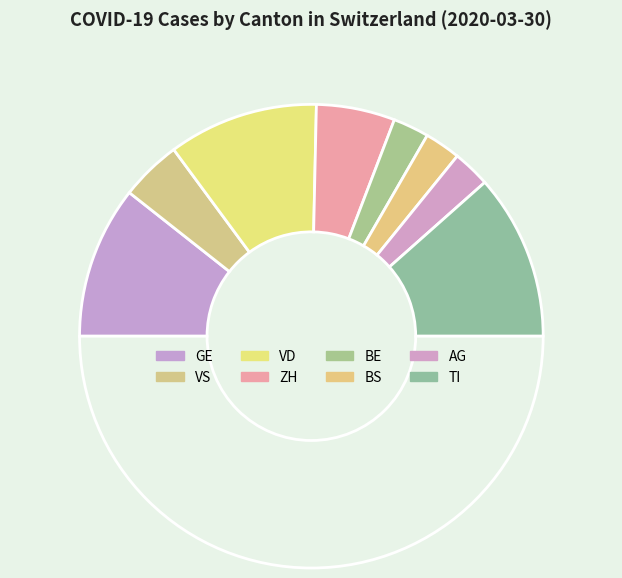

Which category has the biggest portion of the pie?

TI